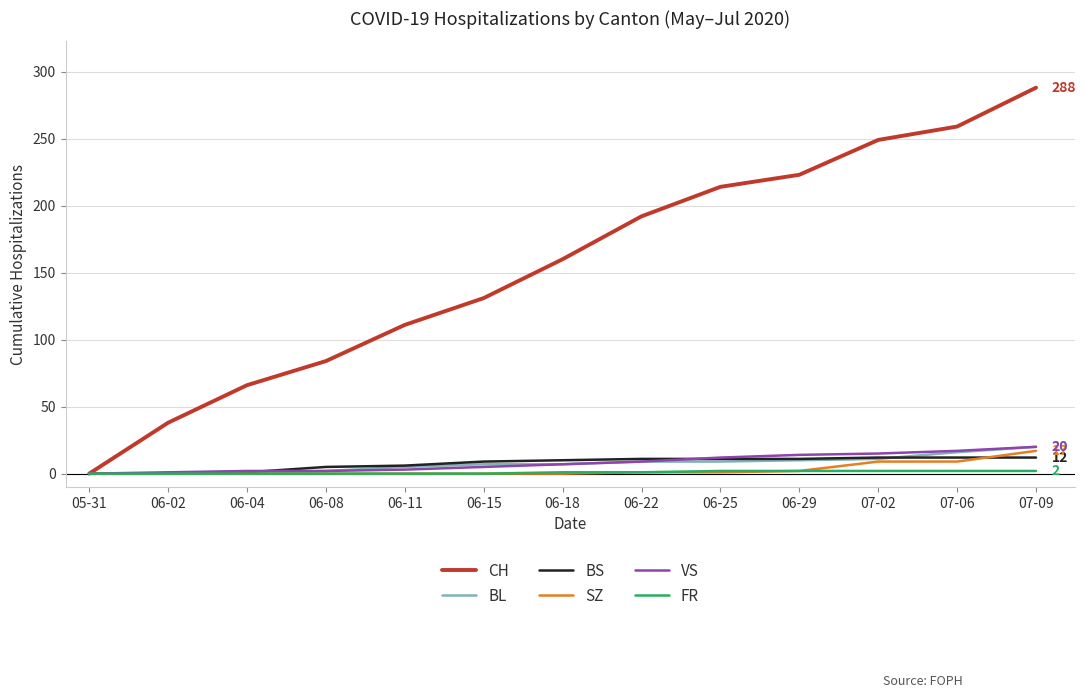

The value of FR at 06-08 is 0. True or false?

True